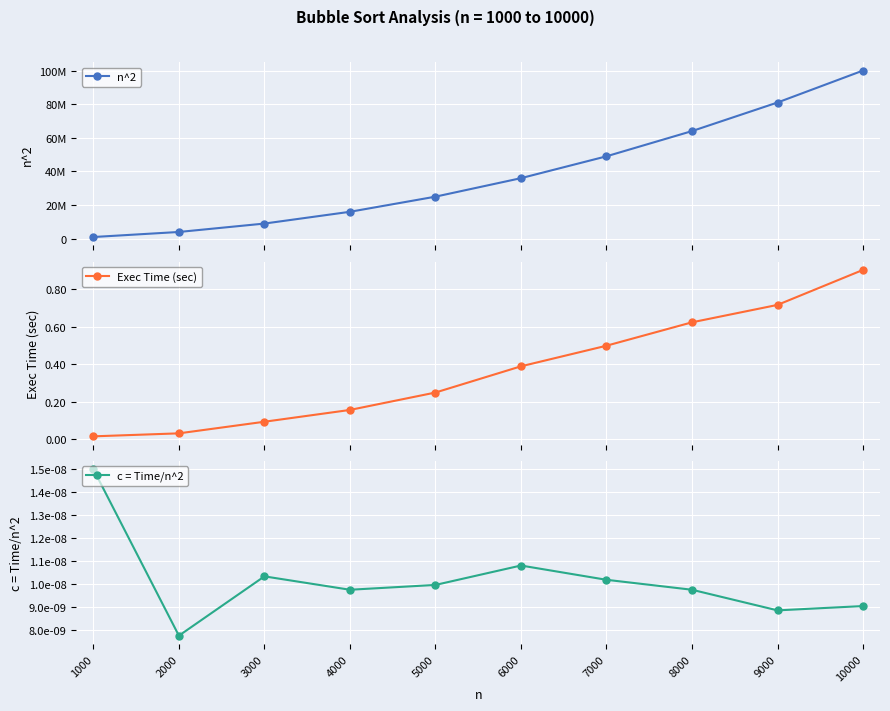

Is the value of Exec Time (sec) at 10000 greater than the value of c = Time/n^2 at 1000?

Yes